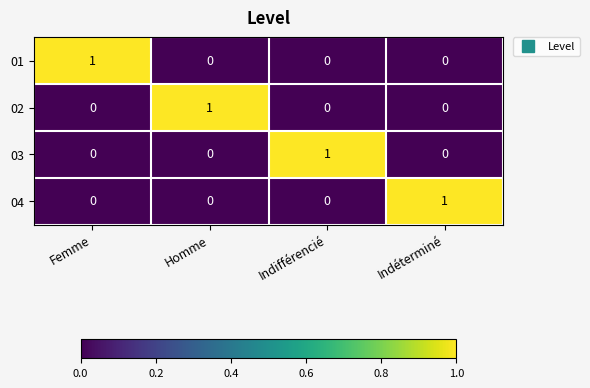

Is the value of 04 at Indéterminé greater than the value of 02 at Indifférencié?

Yes